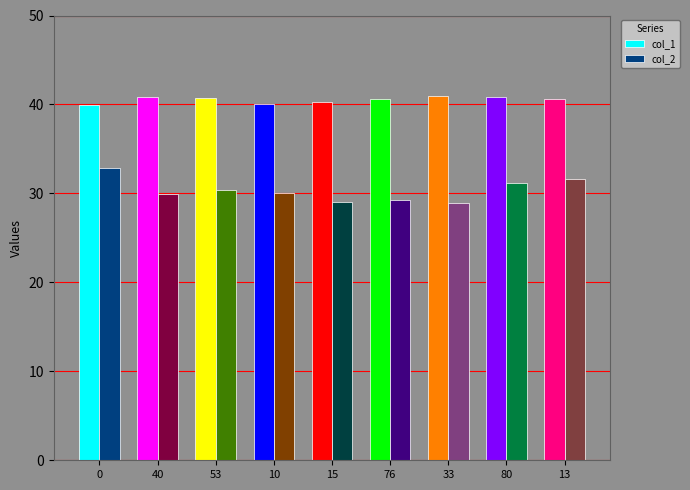

What is the sum of the col_1 values at 0 and 40?

80.8